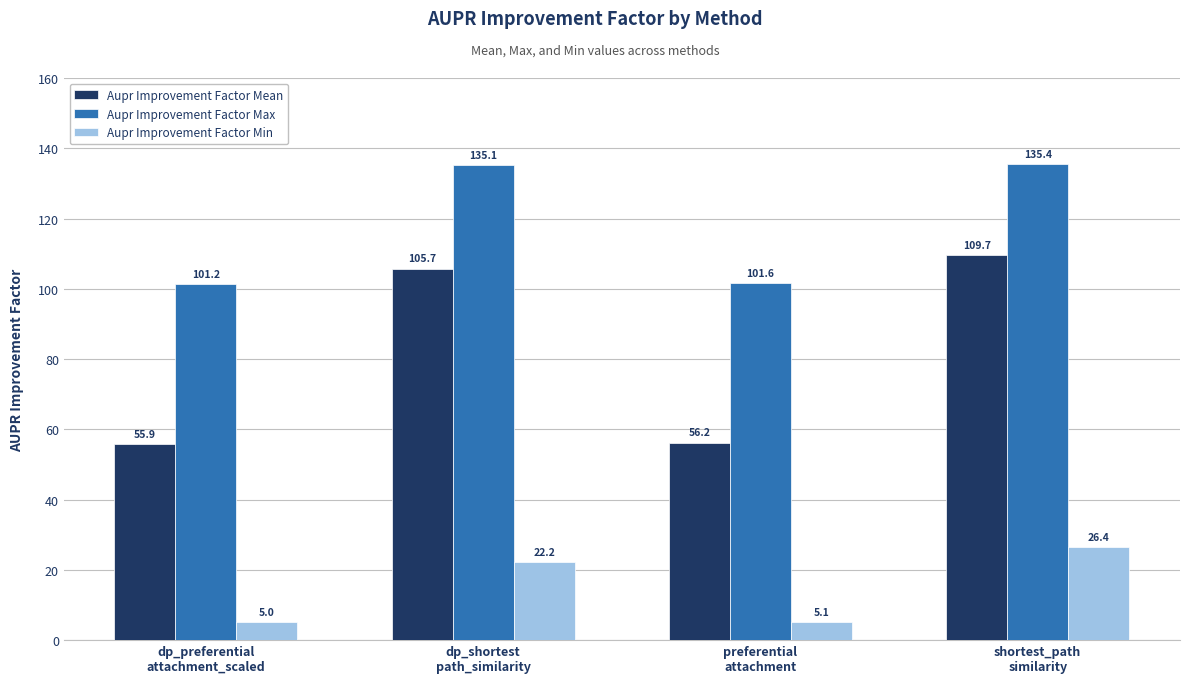

Which series has the largest total across all categories?

Aupr Improvement Factor Max